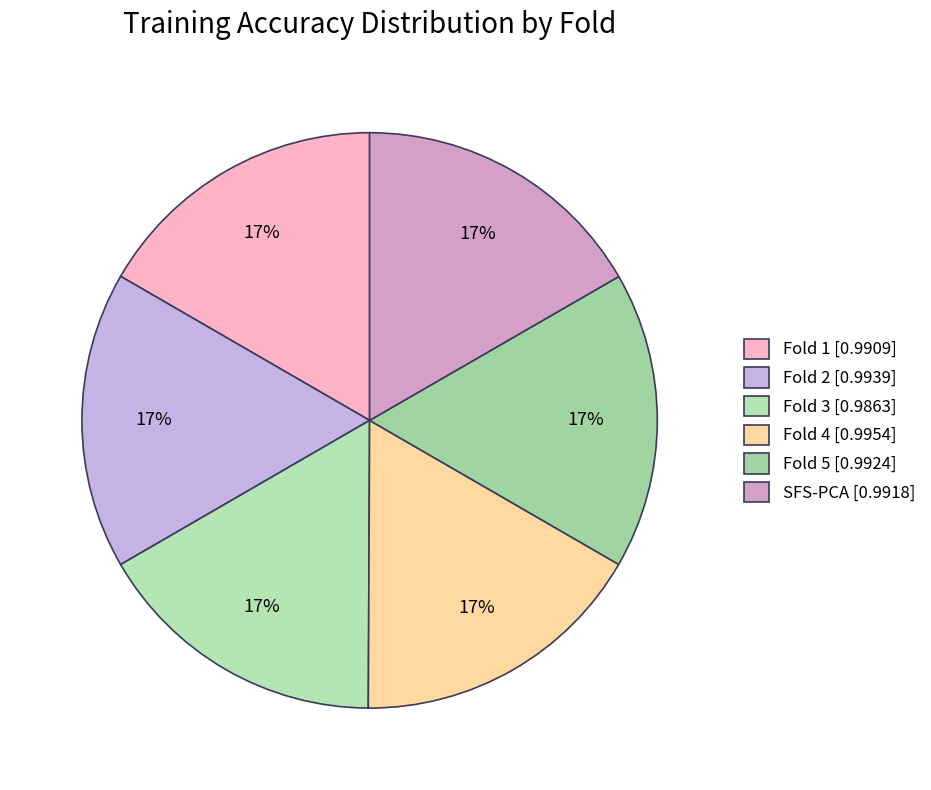

Which slice is the smallest?

Fold 3